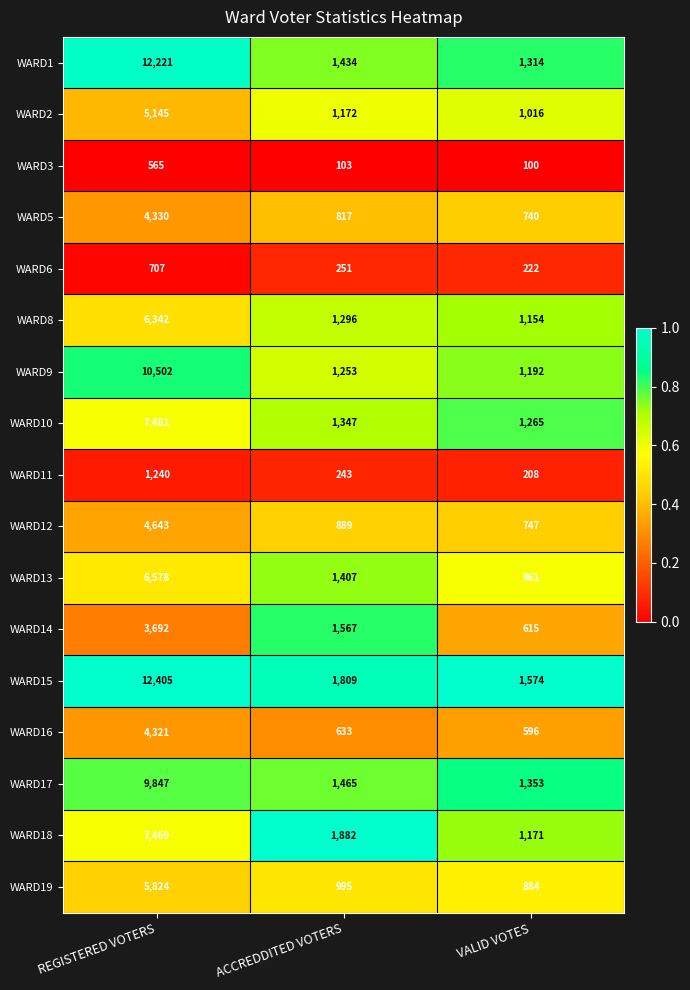

What is the difference between the highest and lowest values at VALID VOTES?

1474